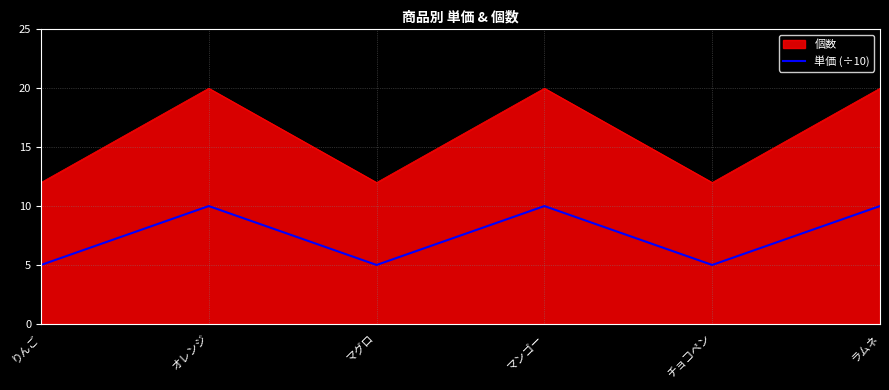

What value does the 個数 series have at オレンジ?

20